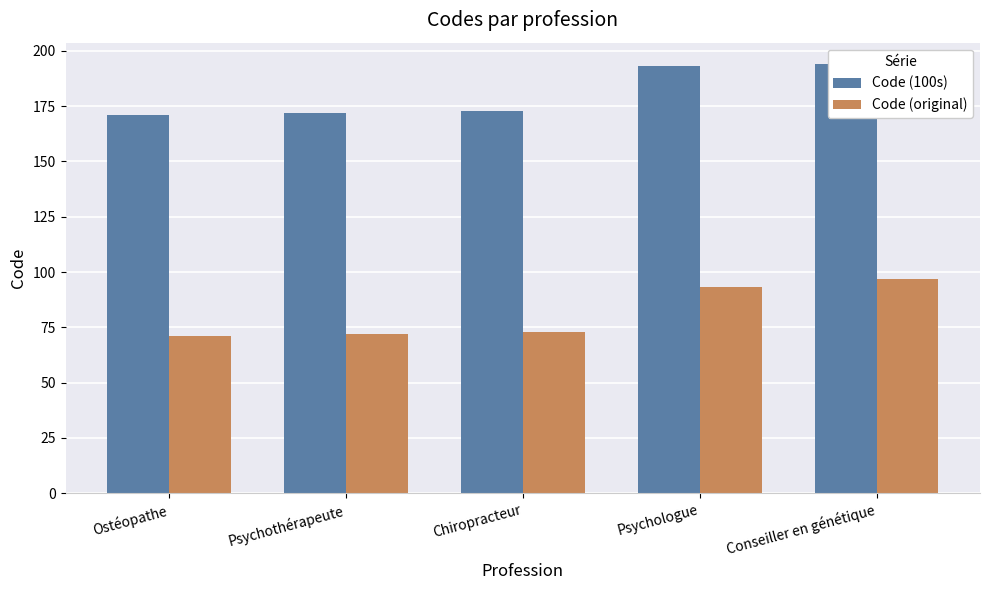

Which has a higher value, Conseiller en génétique or Psychologue?

Conseiller en génétique